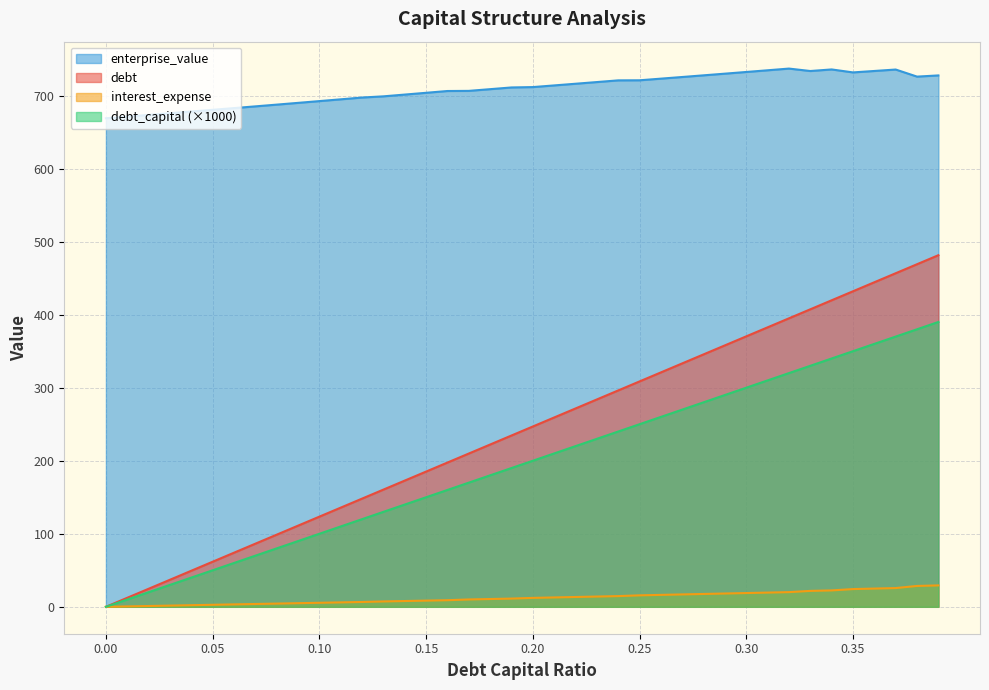

At which label does debt_capital first exceed 246?

0.2